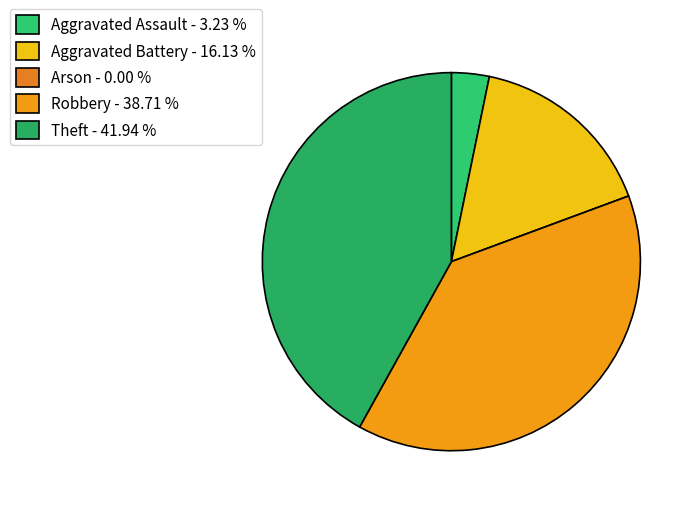

What is the largest slice in the pie chart?

Theft